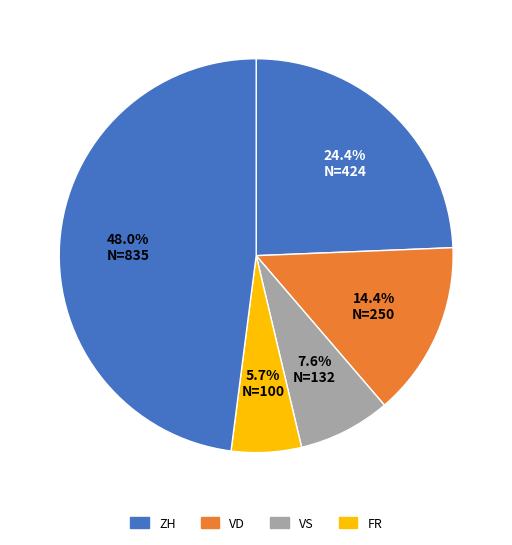

Count the number of slices in the pie.

5